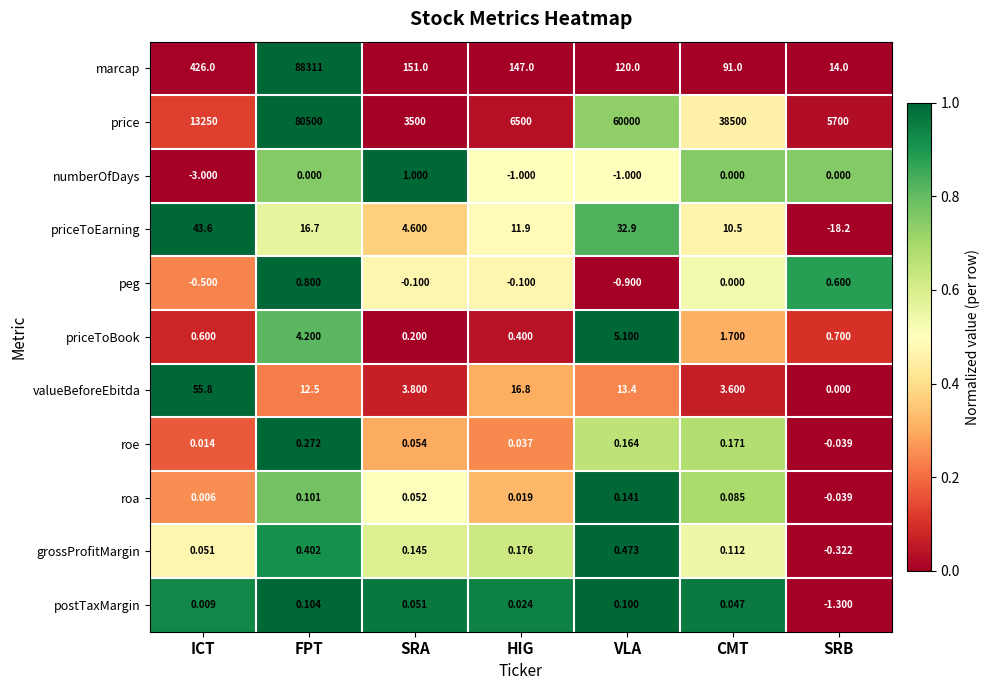

Which series has the largest total across all categories?

price